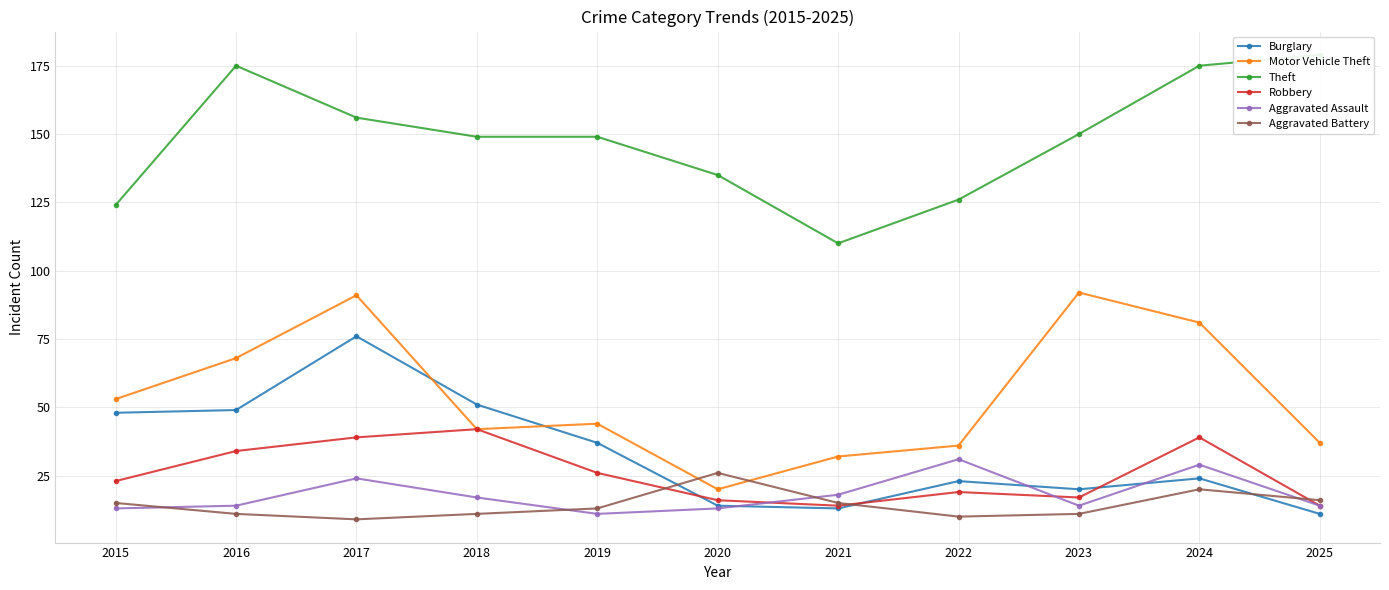

True or false: Motor Vehicle Theft has more than 2 points higher than both neighbors.

True